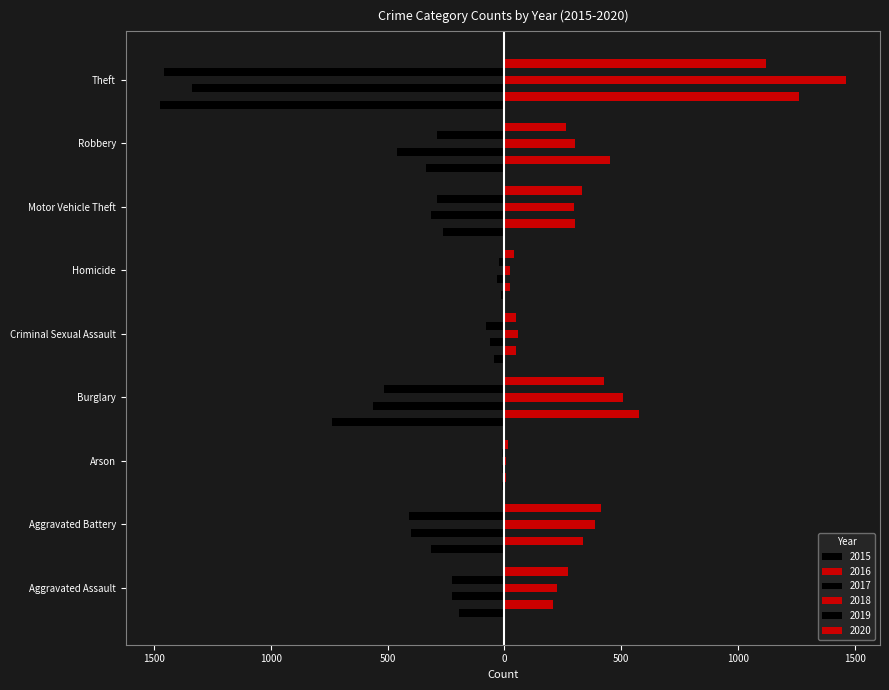

True or false: 2017 has a value of -460 at Robbery.

True